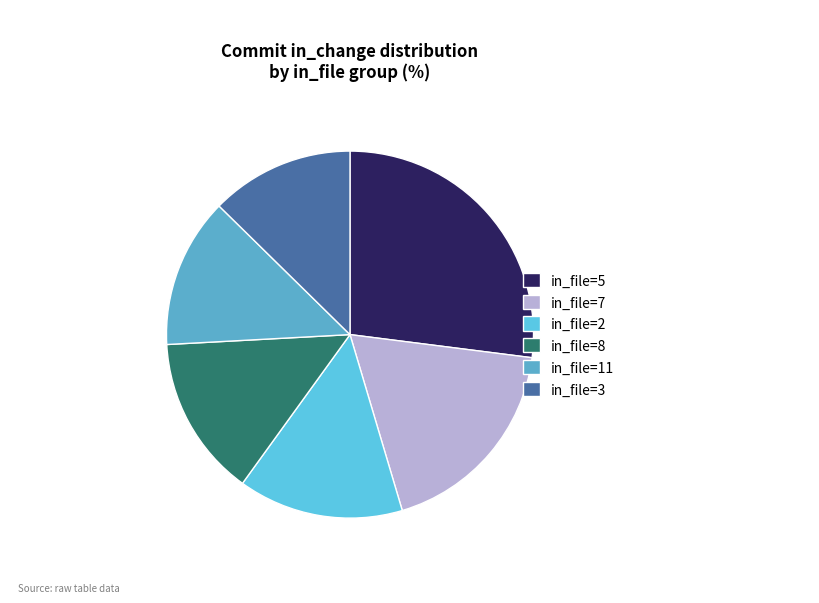

Is there any slice that represents more than half of the pie?

No